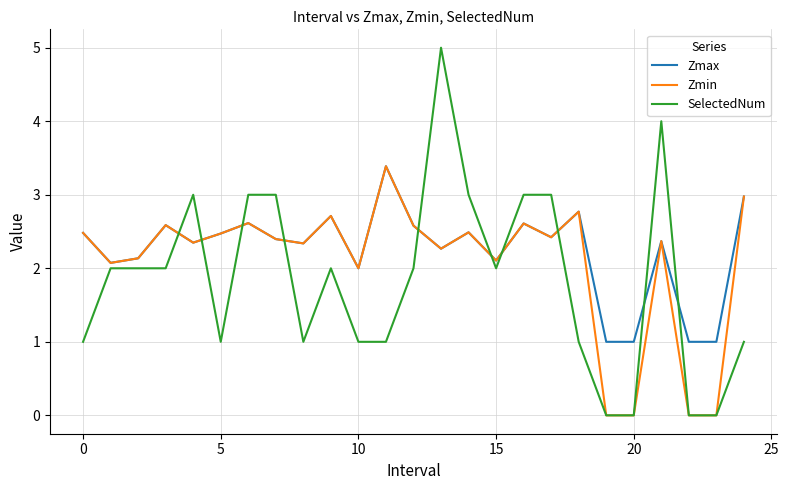

List the series in order of their overall mean, highest first.

Zmax, Zmin, SelectedNum